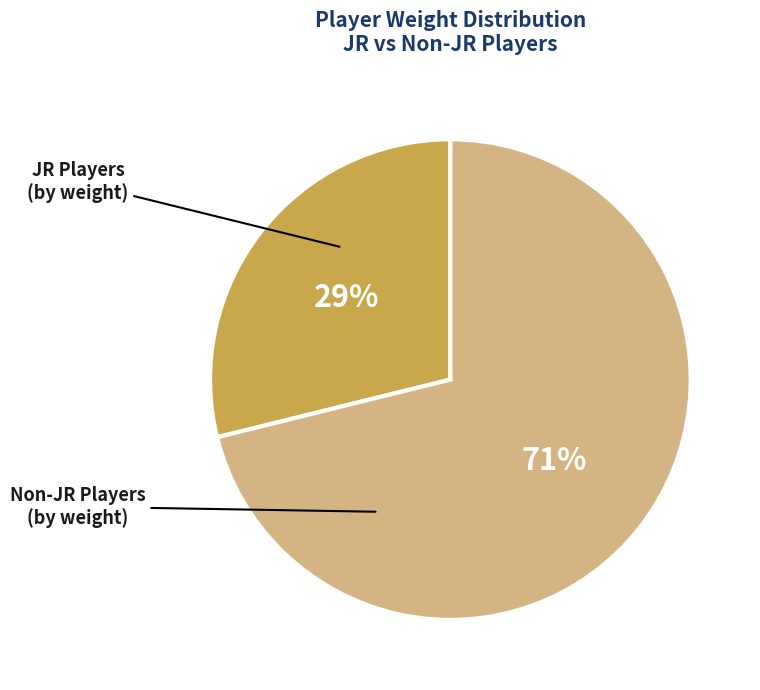

Does any single category account for the majority?

Yes